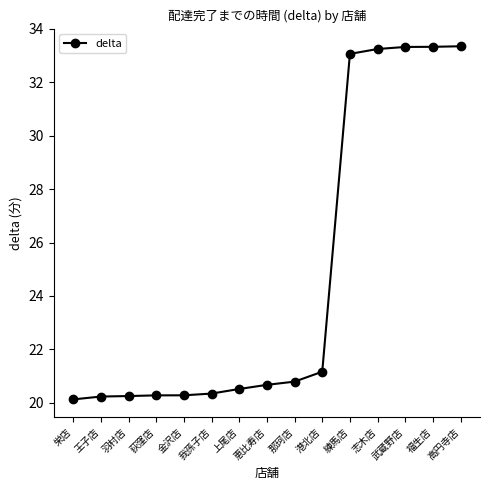

What is the value of the 1st point from the left?

20.1